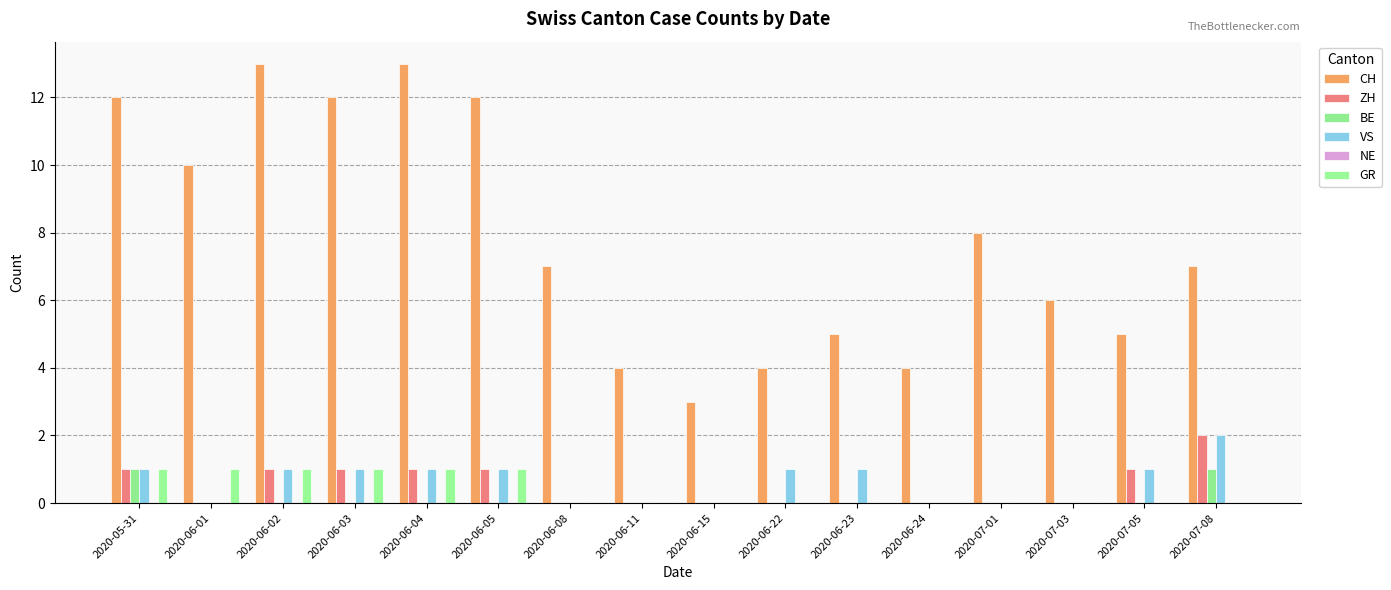

What is the difference between the highest and lowest values at 2020-07-08?

7